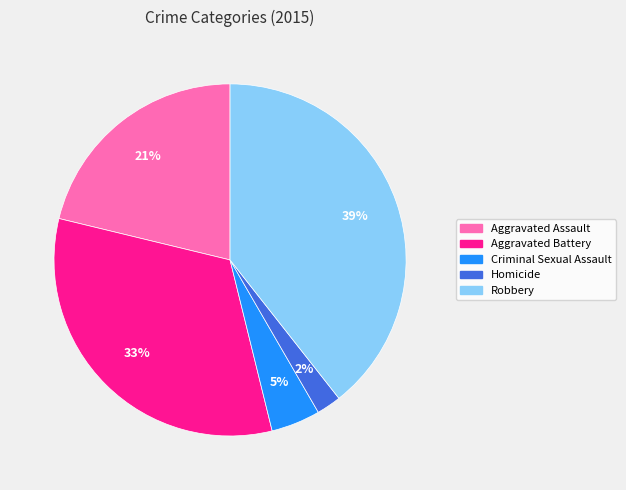

The Aggravated Assault slice represents 15% of the pie. True or false?

False